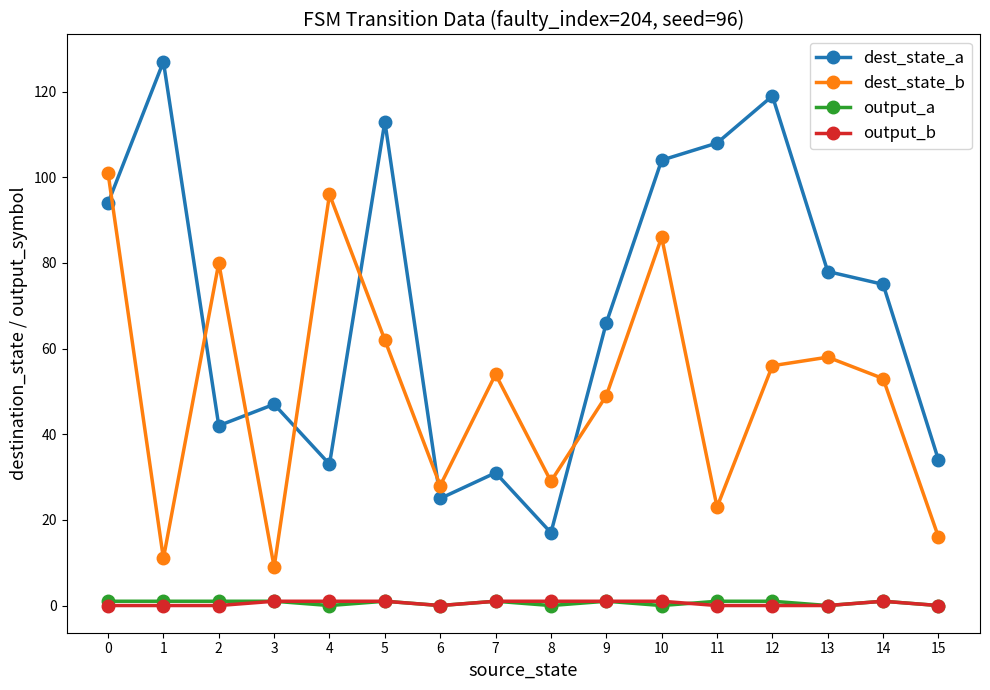

Which series has the largest total across all categories?

dest_state_a